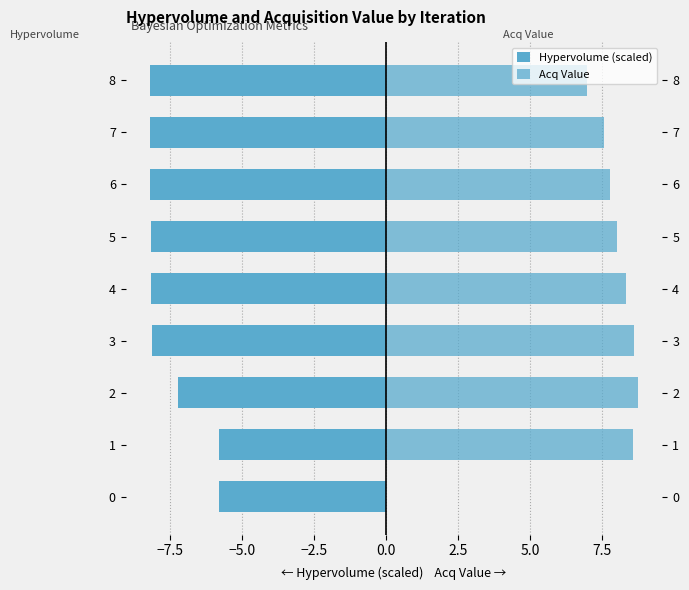

The value of Hypervolume (scaled) at 3 is -14.5. True or false?

False